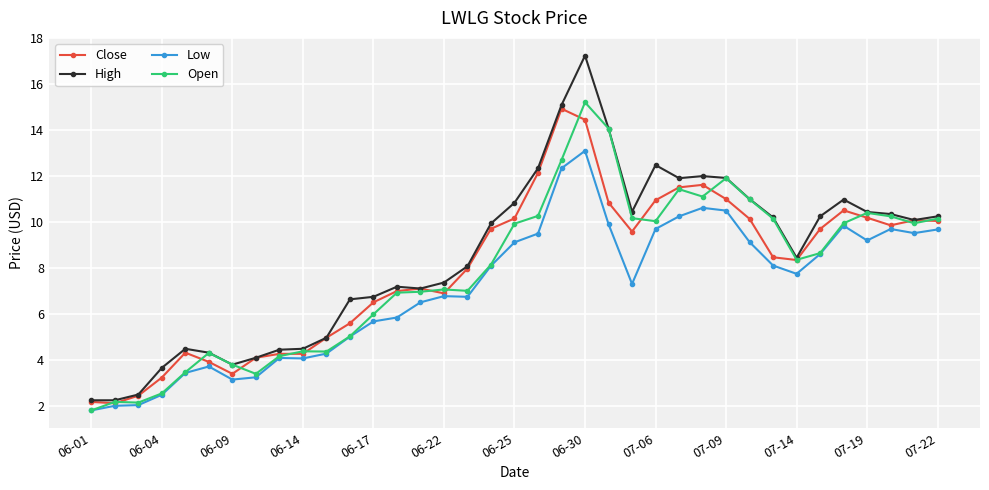

True or false: Close has more than 0 points higher than both neighbors.

True